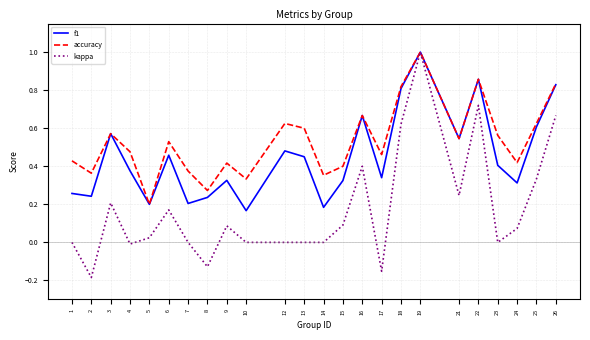

Is it true that f1 equals 0.2 at 7?

True